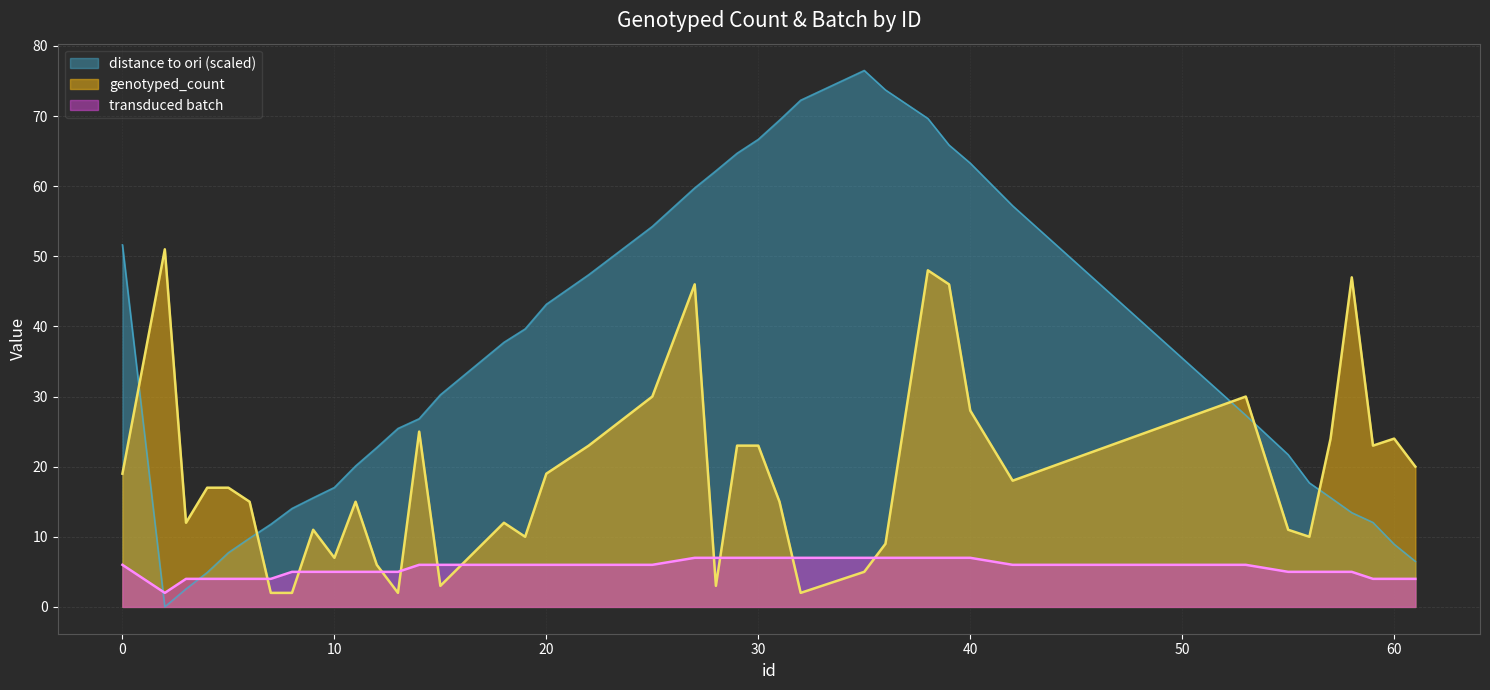

Which category has the lowest value in the transduced batch series?

2